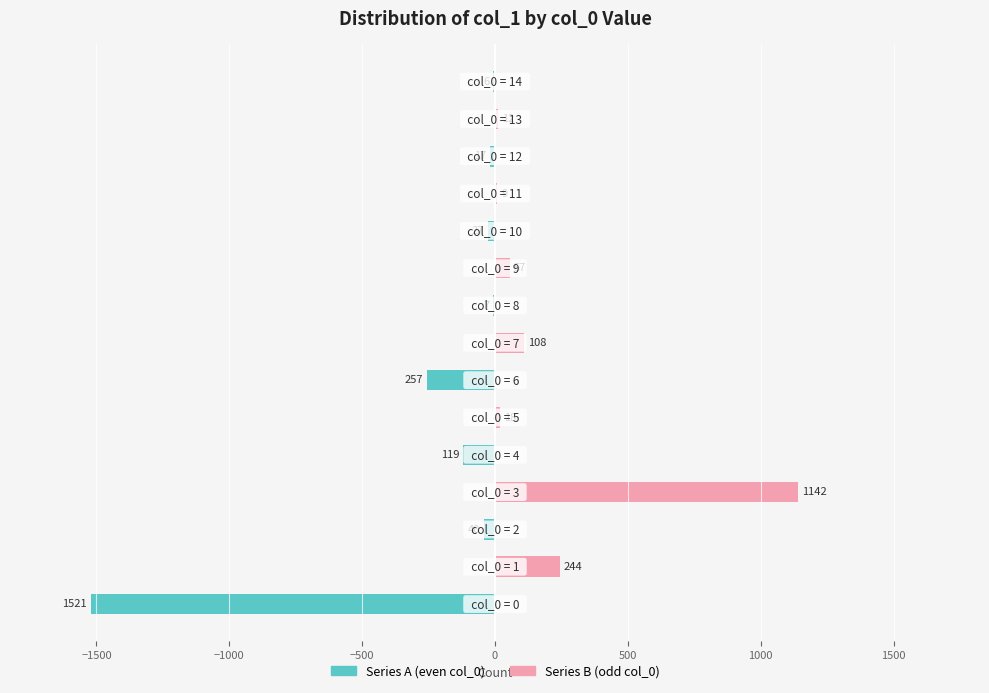

At how many categories does at least one series exceed -1058?

15